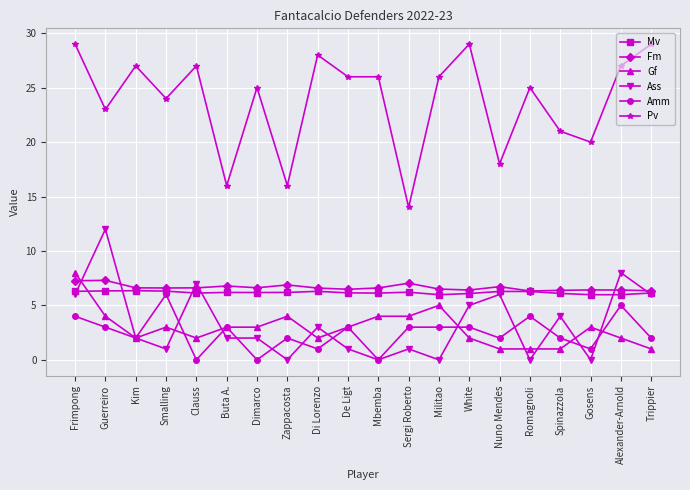

What is the label of the 8th point from the right?

Militao